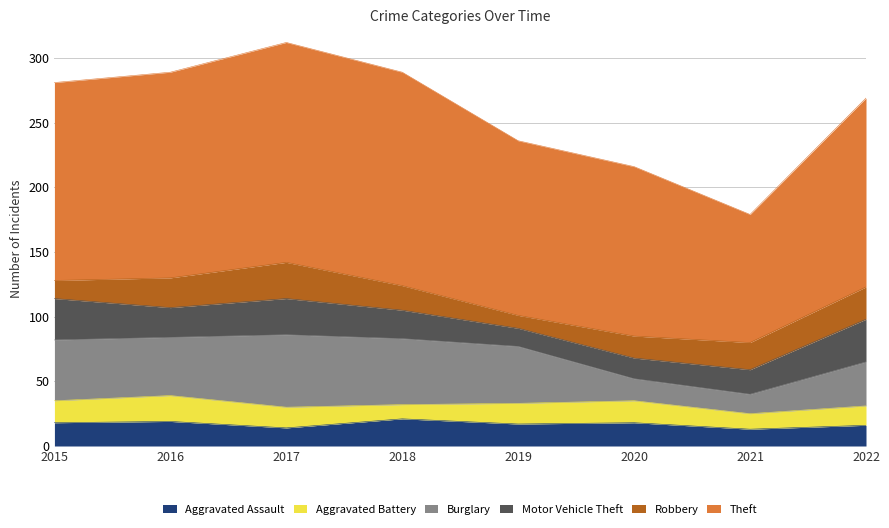

Reading left to right, list all the values displayed in this chart.

Aggravated Assault: 18	19	14	21	17	18	13	16
Aggravated Battery: 17	20	16	11	16	17	12	15
Burglary: 47	45	56	51	44	17	15	34
Motor Vehicle Theft: 32	23	28	22	14	16	19	33
Robbery: 14	23	28	19	10	17	21	25
Theft: 153	159	170	165	135	131	99	146